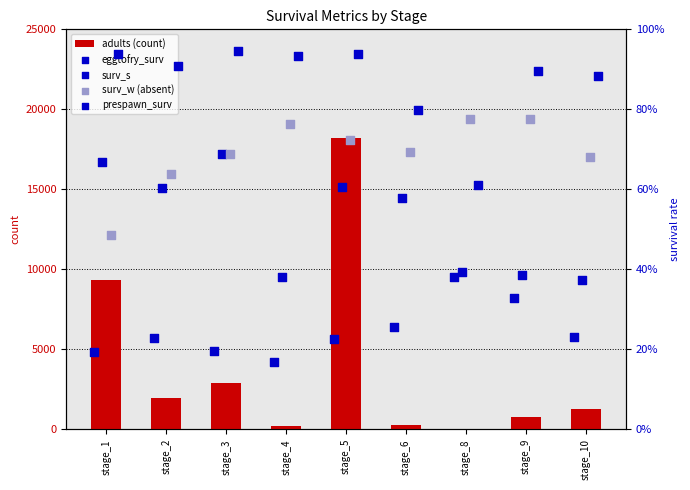

At how many categories does at least one series exceed 2757?

3